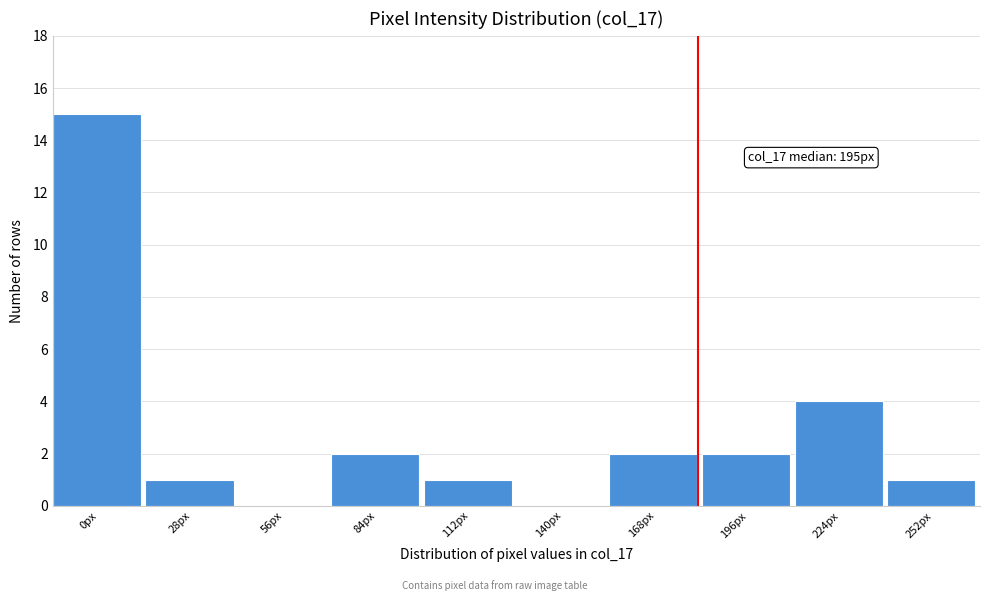

Reading right to left, what are all the values shown in this chart?

252px=1	224px=4	196px=2	168px=2	140px=0	112px=1	84px=2	56px=0	28px=1	0px=15